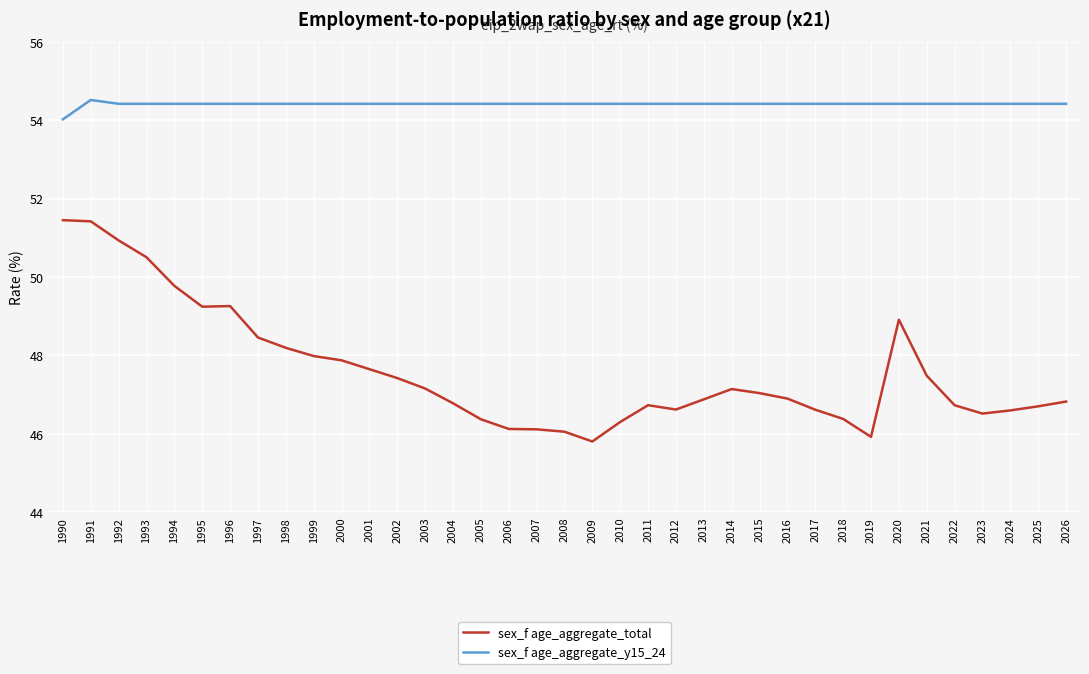

At which label does sex_f age_aggregate_total first exceed 46?

1990